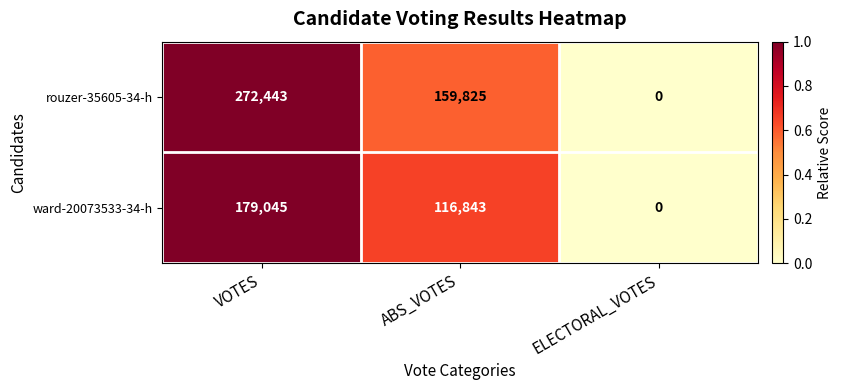

What is the sum of the rouzer-35605-34-h values at ABS_VOTES and ELECTORAL_VOTES?

159825